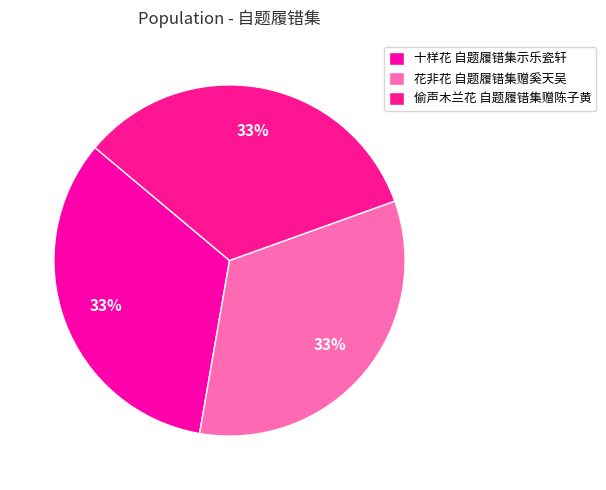

Which slice is the largest?

偷声木兰花 自题履错集赠陈子黄